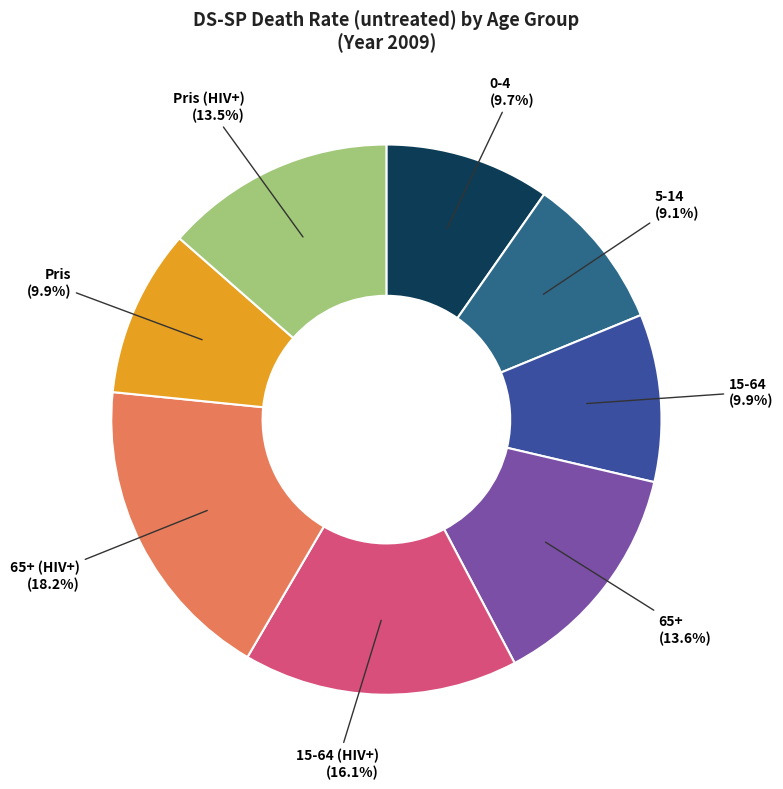

Which category has the biggest portion of the pie?

65+ (HIV+) (18.2%)